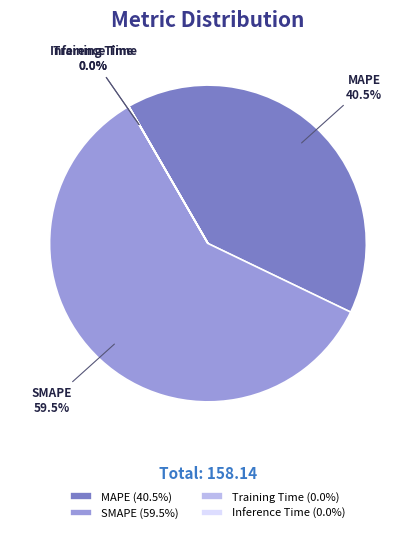

To the nearest percent, what is the average slice percentage?

25%